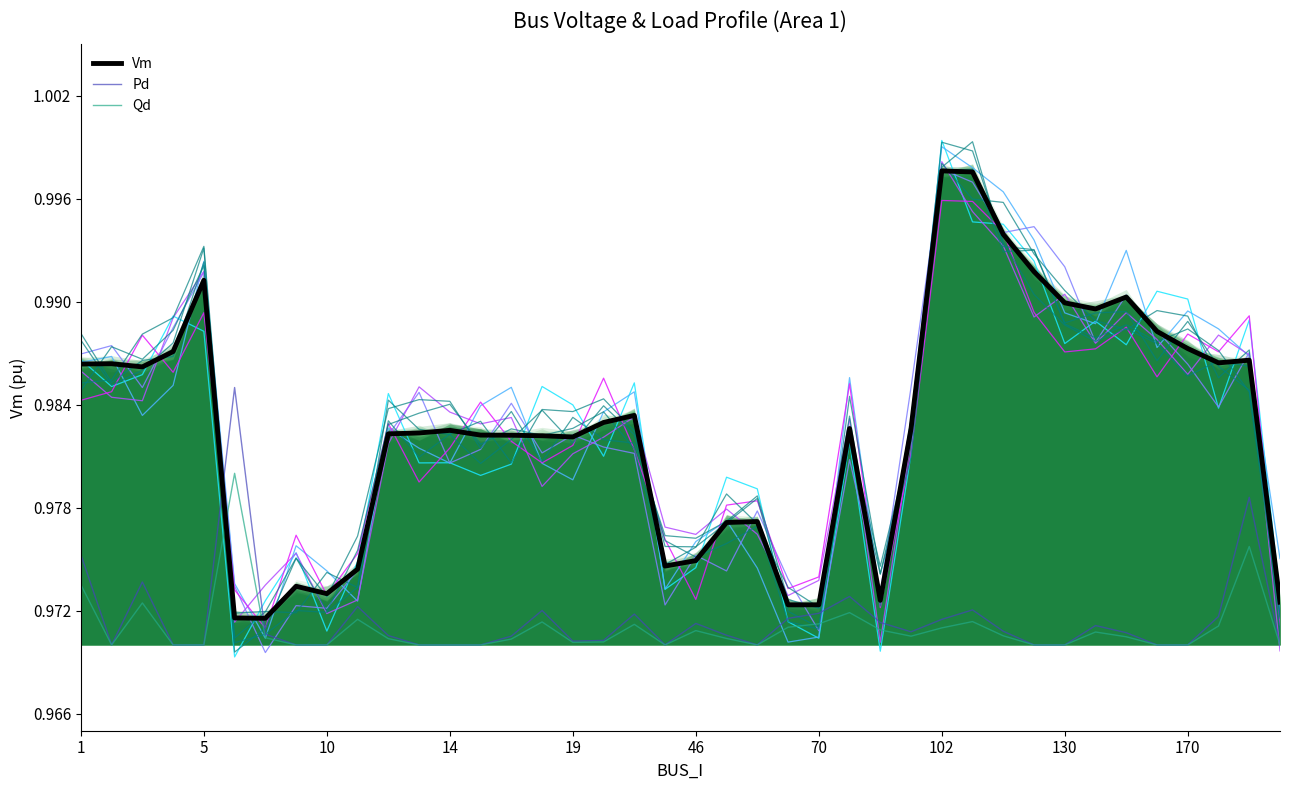

The Vm series shows 1.0 at 3. True or false?

True